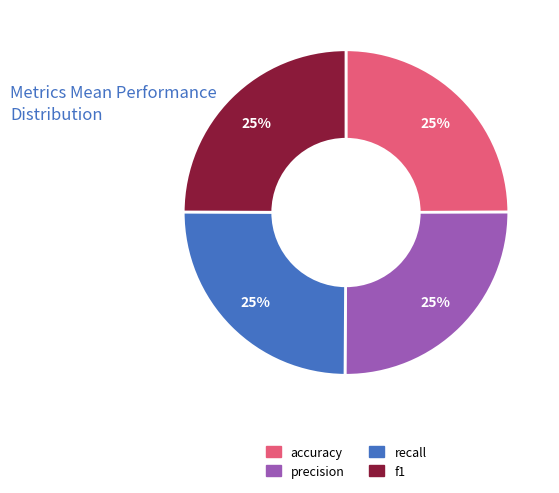

How many slices are in this pie chart?

4